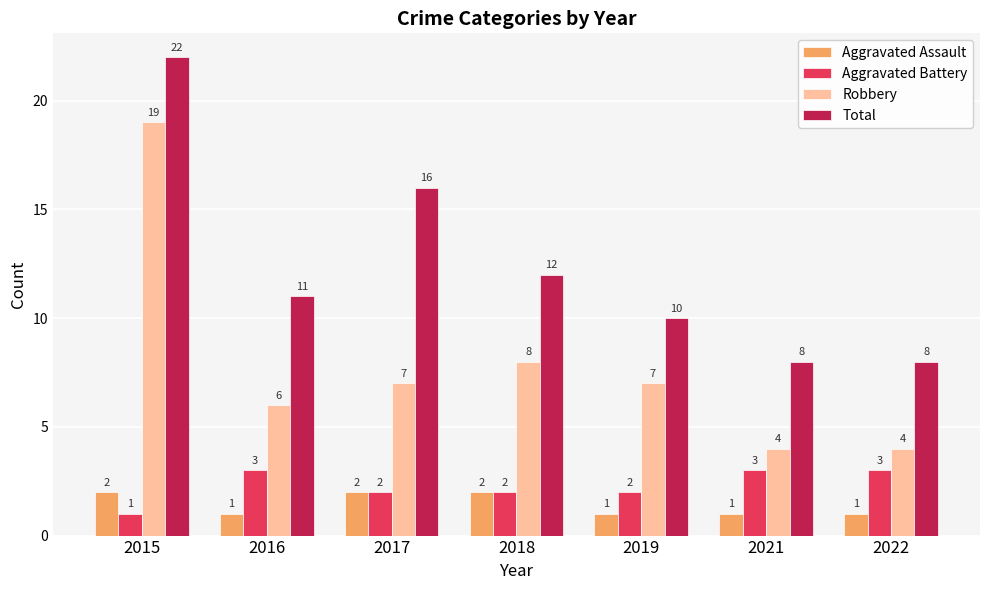

What is the value of the Aggravated Assault bar at the 6th from the left?

1